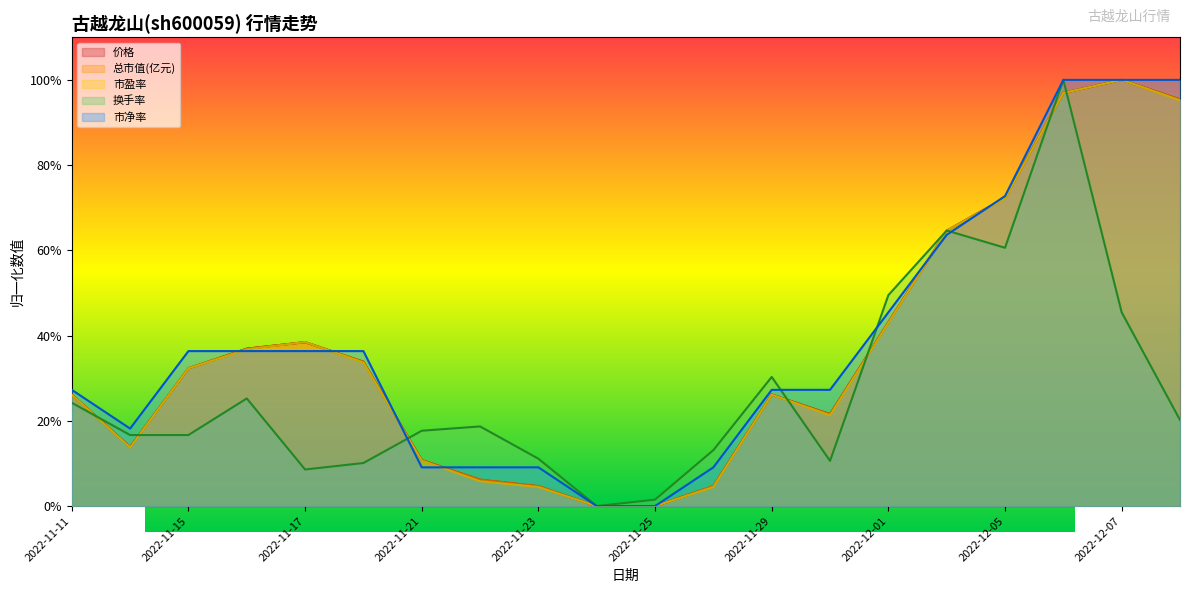

What is the label of the 4th point from the right?

2022-12-05